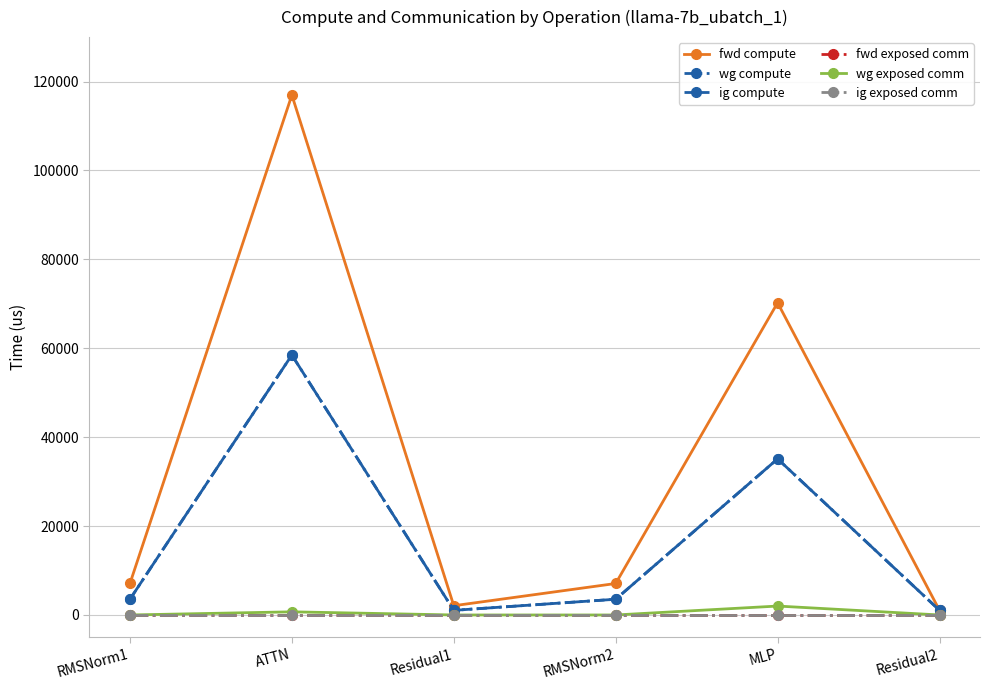

The value of fwd compute at ATTN is 39081.7. True or false?

False